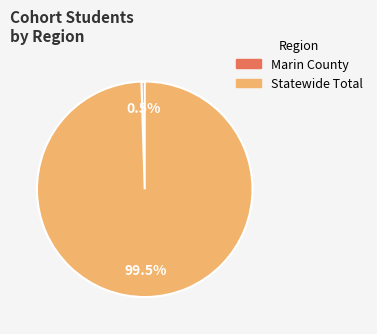

Between Statewide Total and Marin County, which is larger?

Statewide Total